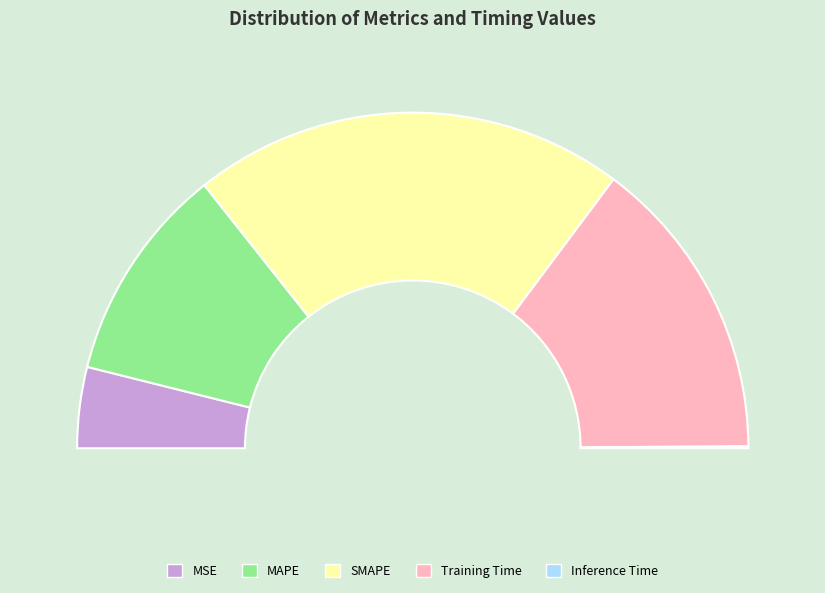

Count the number of slices in the pie.

5